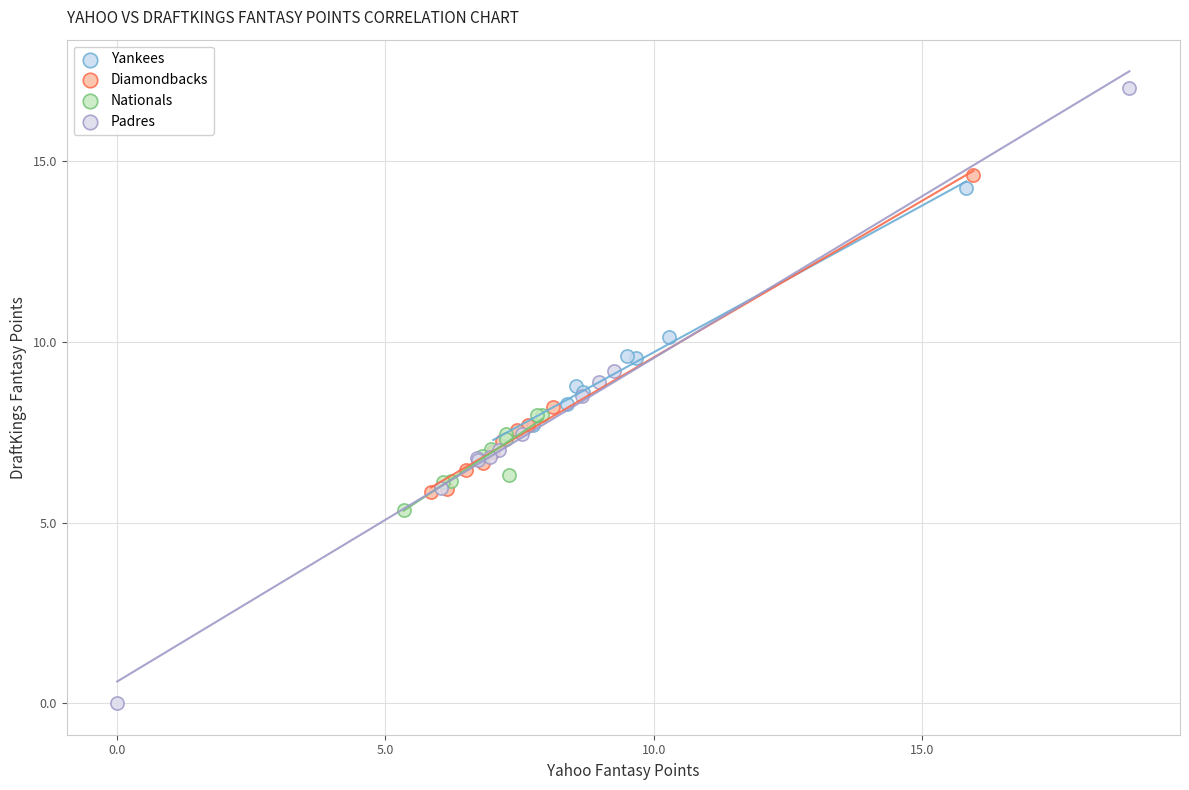

Which series reaches the minimum Y coordinate?

Padres